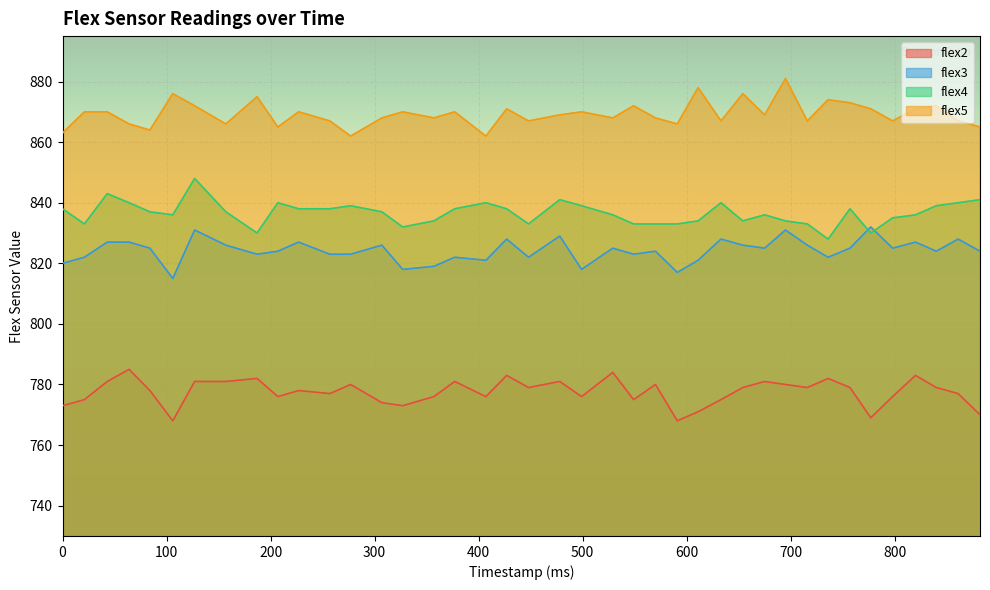

What is the greatest value displayed?

881